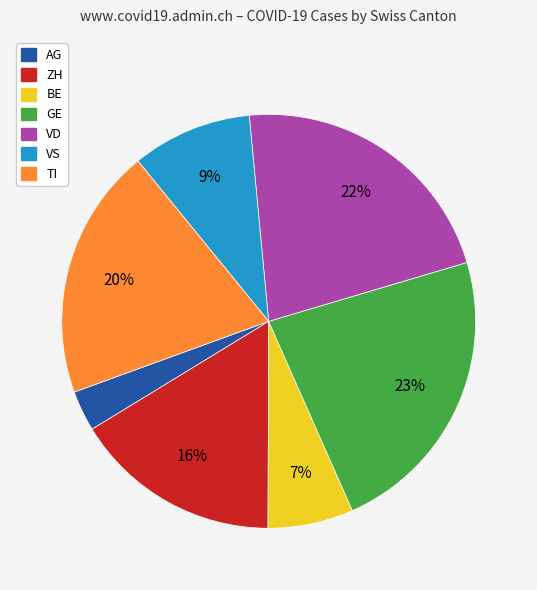

To the nearest percent, what is the difference between the largest and smallest slice percentages?

20%